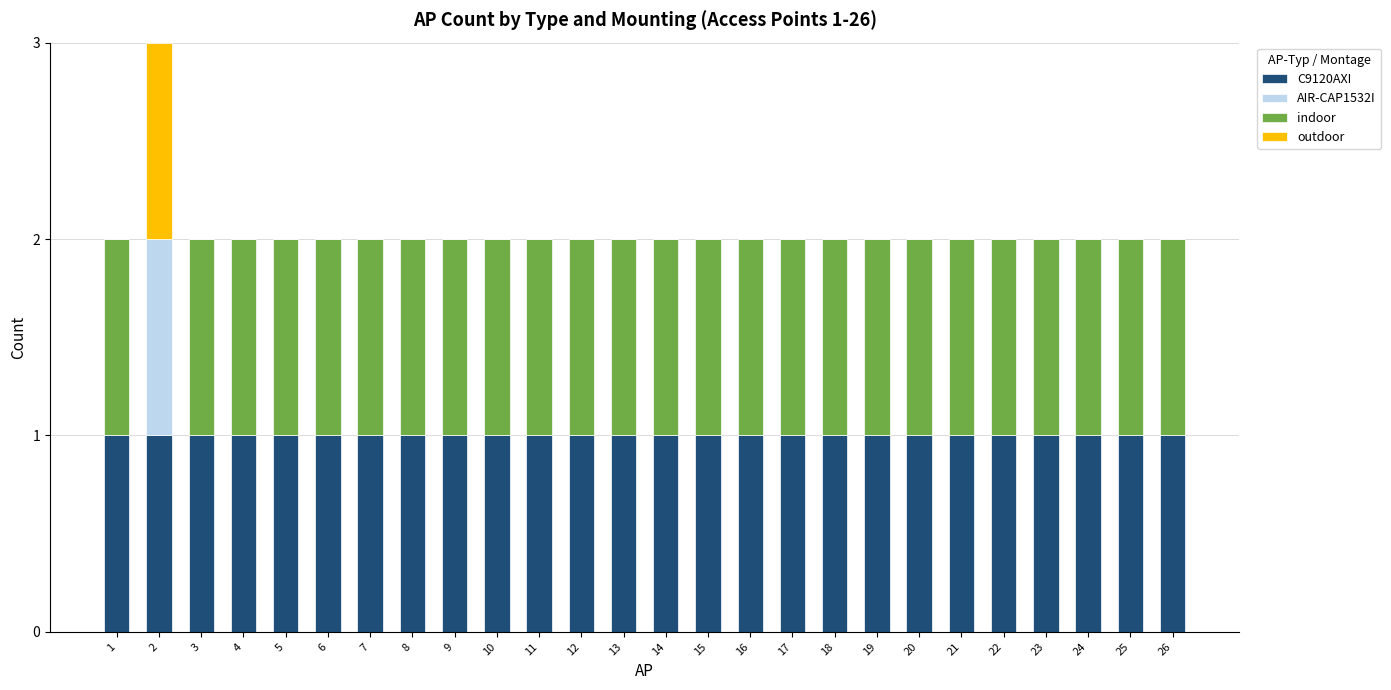

How many series are shown in this chart?

4